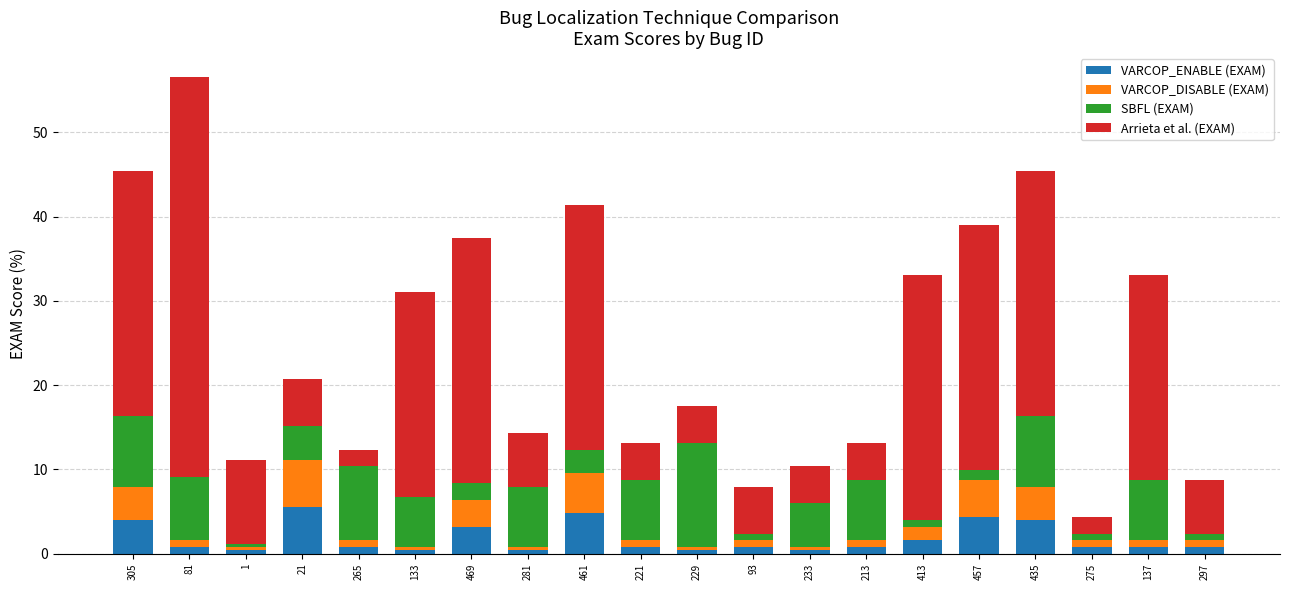

At which category is the sum across all series the highest?

81